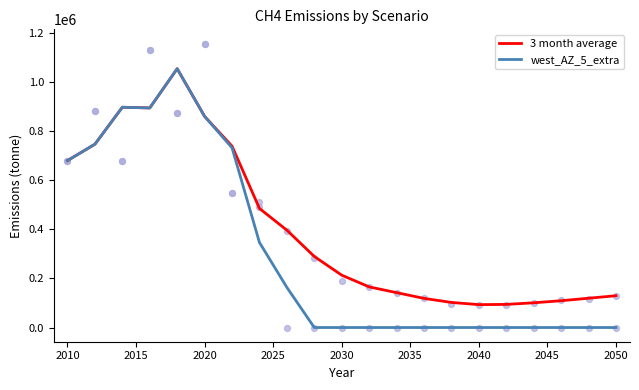

The value of 3 month average at 2050 is 129516.4. True or false?

True